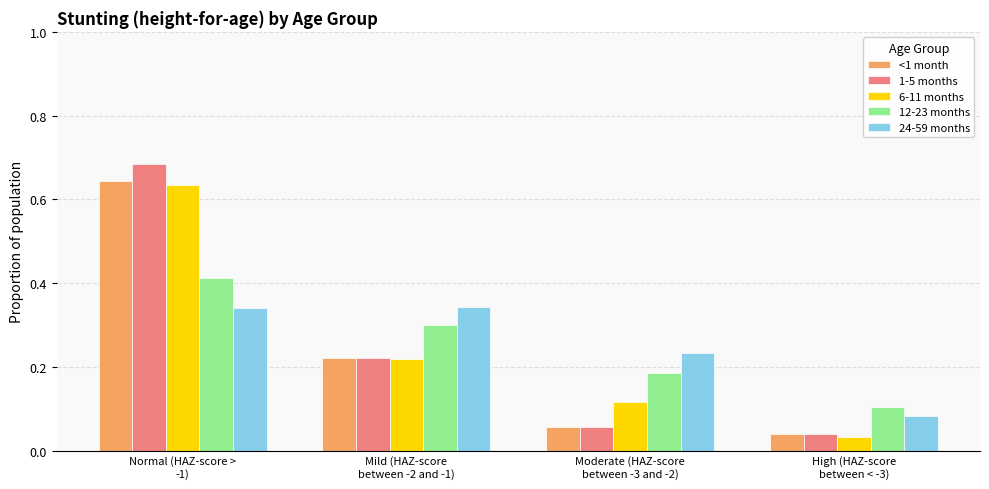

What is the label of the 2nd bar from the right?

Moderate (HAZ-score
between -3 and -2)